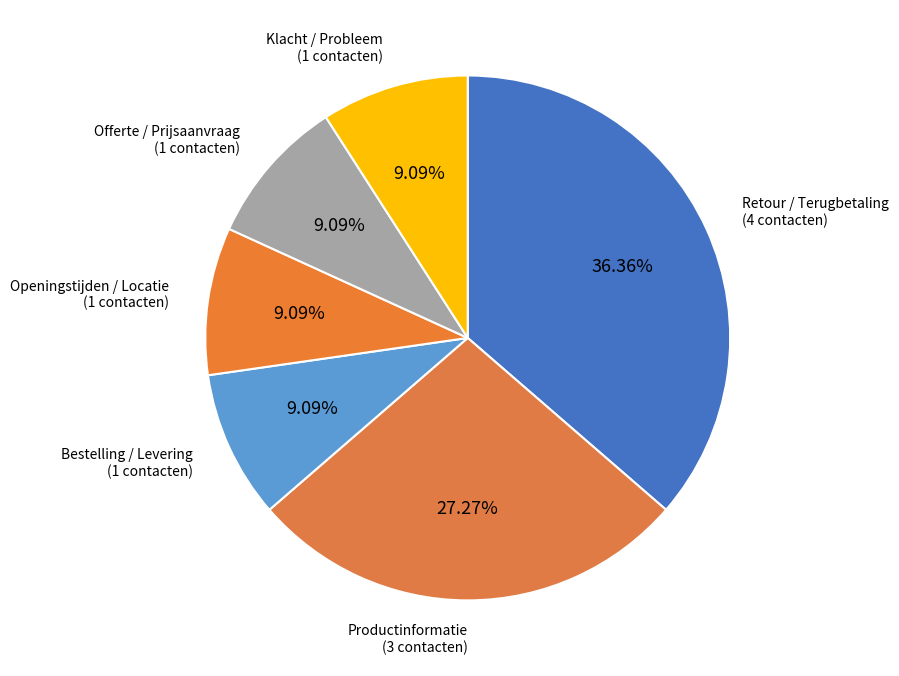

Between Openingstijden / Locatie and Retour / Terugbetaling, which is larger?

Retour / Terugbetaling